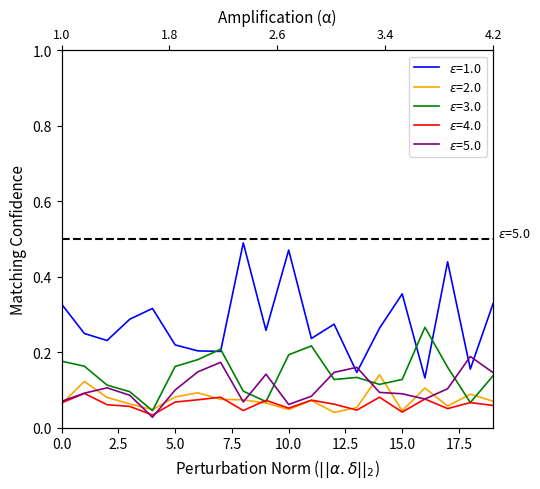

What is the sum of all ALIANZA PARA EL PROGRESO values?

1.5